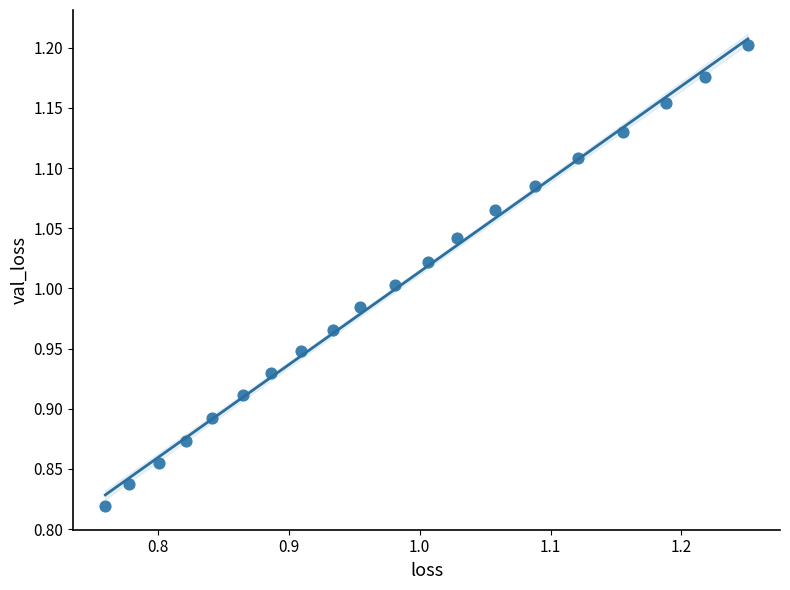

What is the range of Y values (max minus min)?

0.4